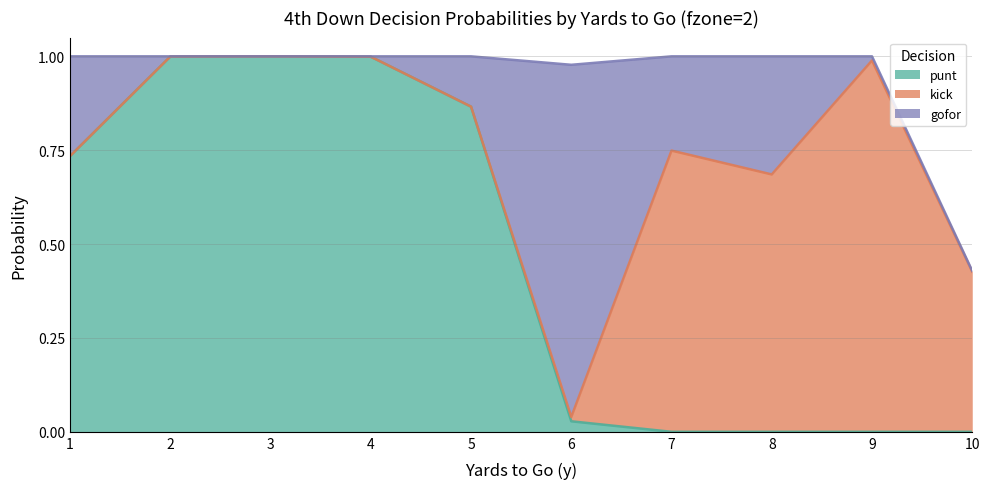

What is the difference between the second highest and minimum values in the gofor series?

0.3